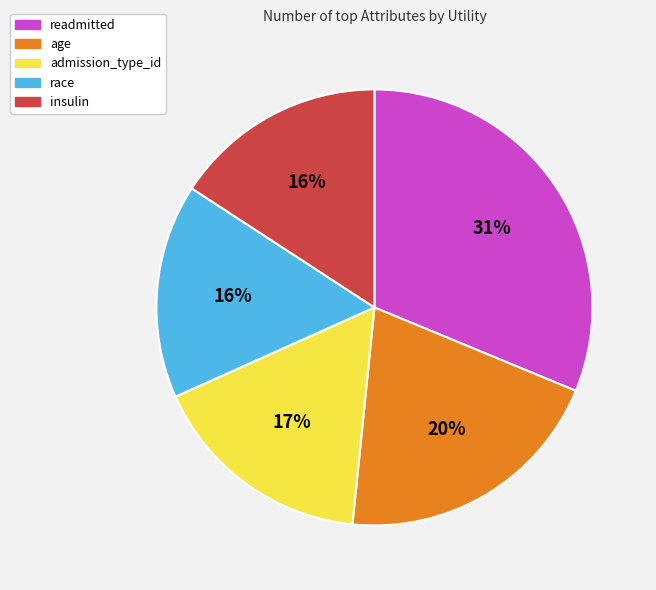

To the nearest percent, what percentage of the pie is admission_type_id?

17%